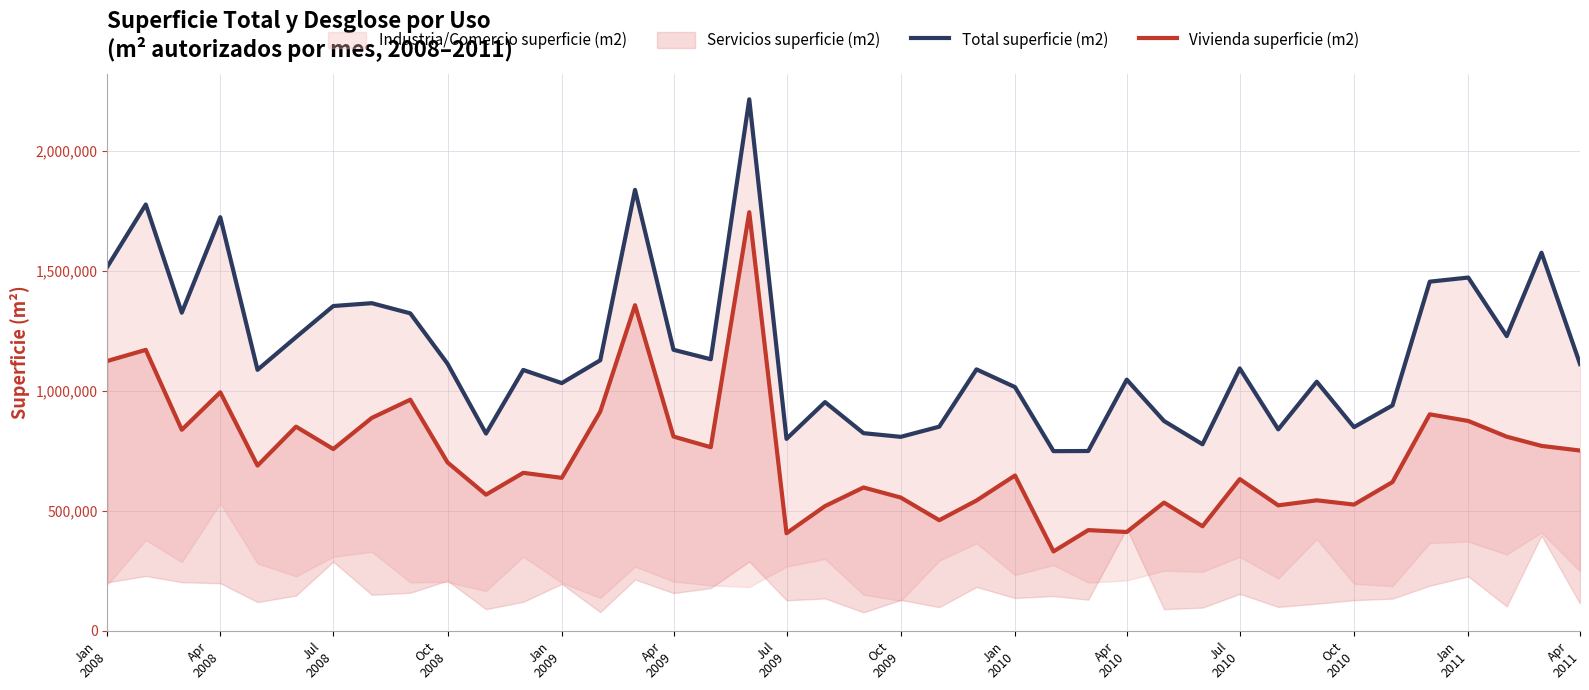

What is the highest value of the Vivienda superficie (m2) series?

1743860